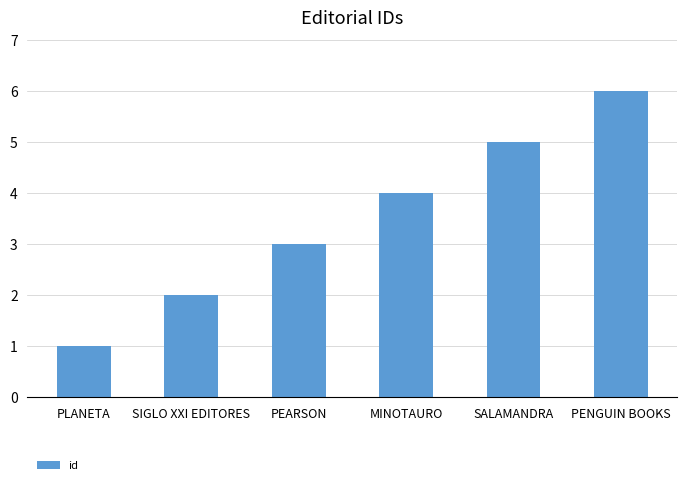

What is the change in value from PLANETA to PEARSON?

+2